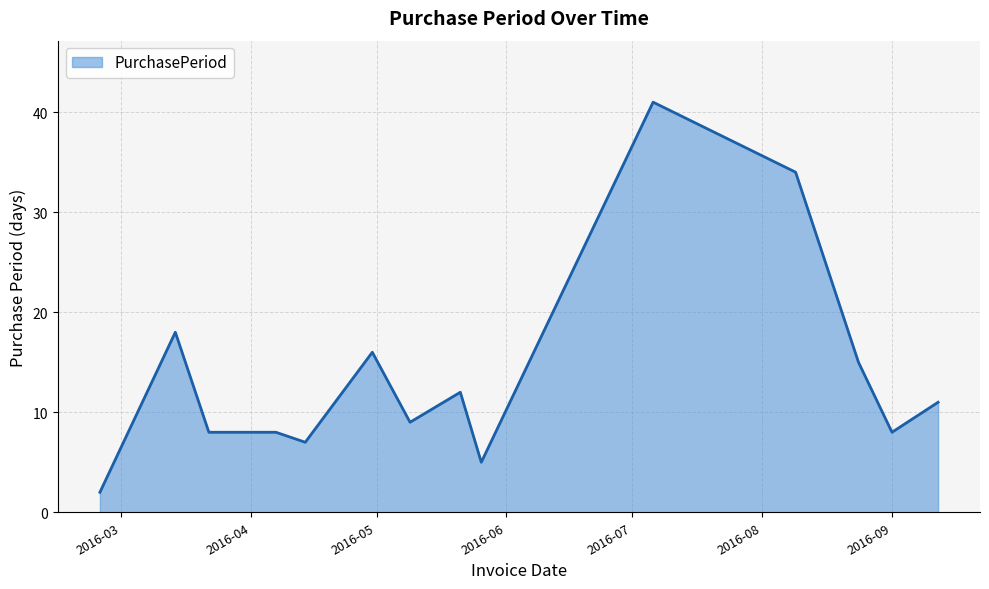

What is the greatest value displayed?

41